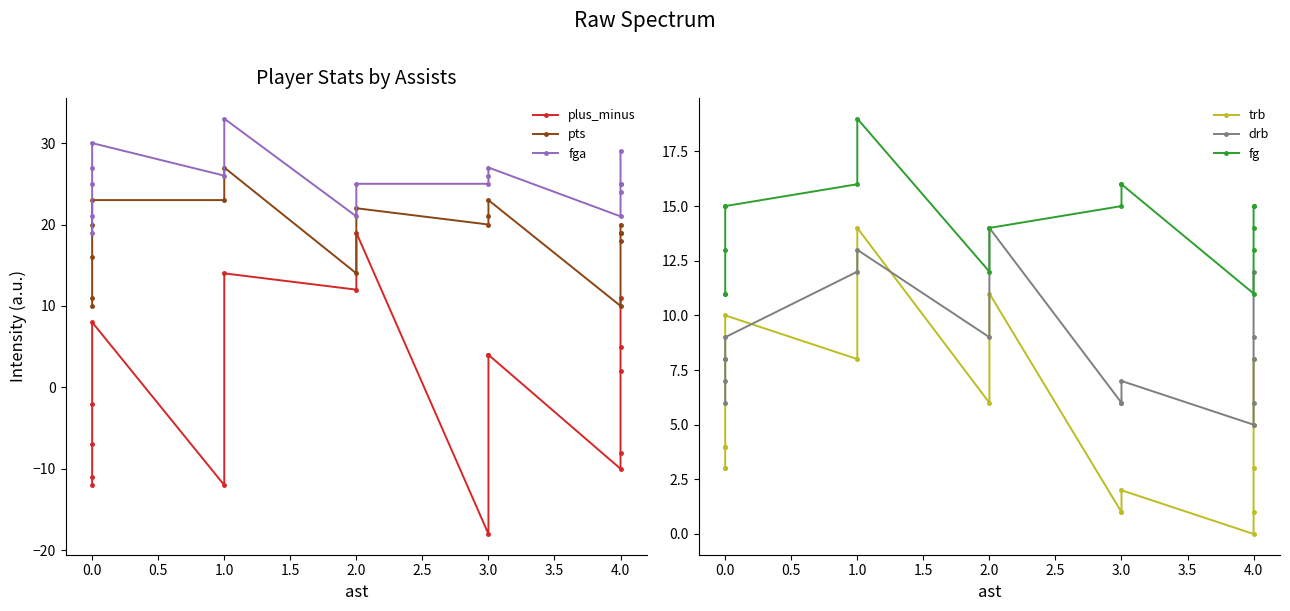

Which series has the widest spread of values?

plus_minus